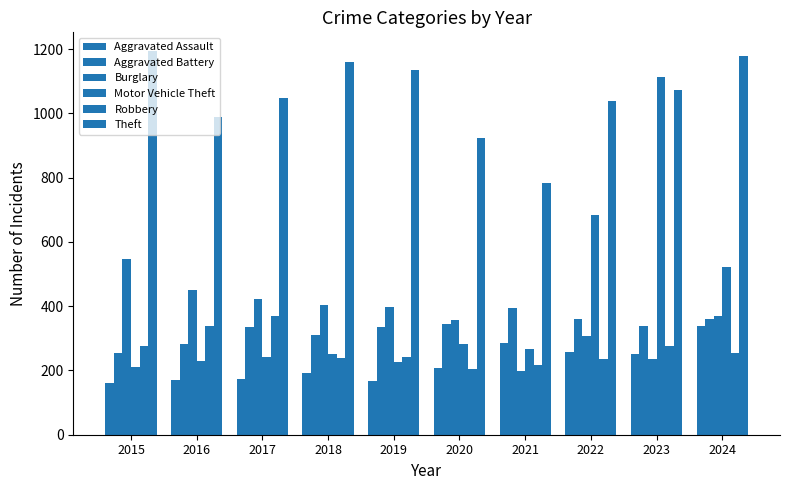

How many values in the Motor Vehicle Theft series are below 268?

5